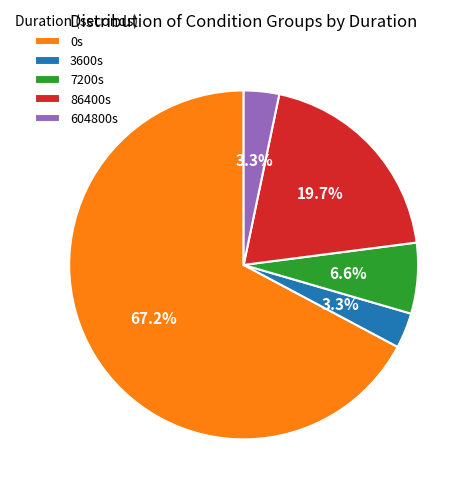

Combined, do 86400s and 604800s account for over 50%?

No